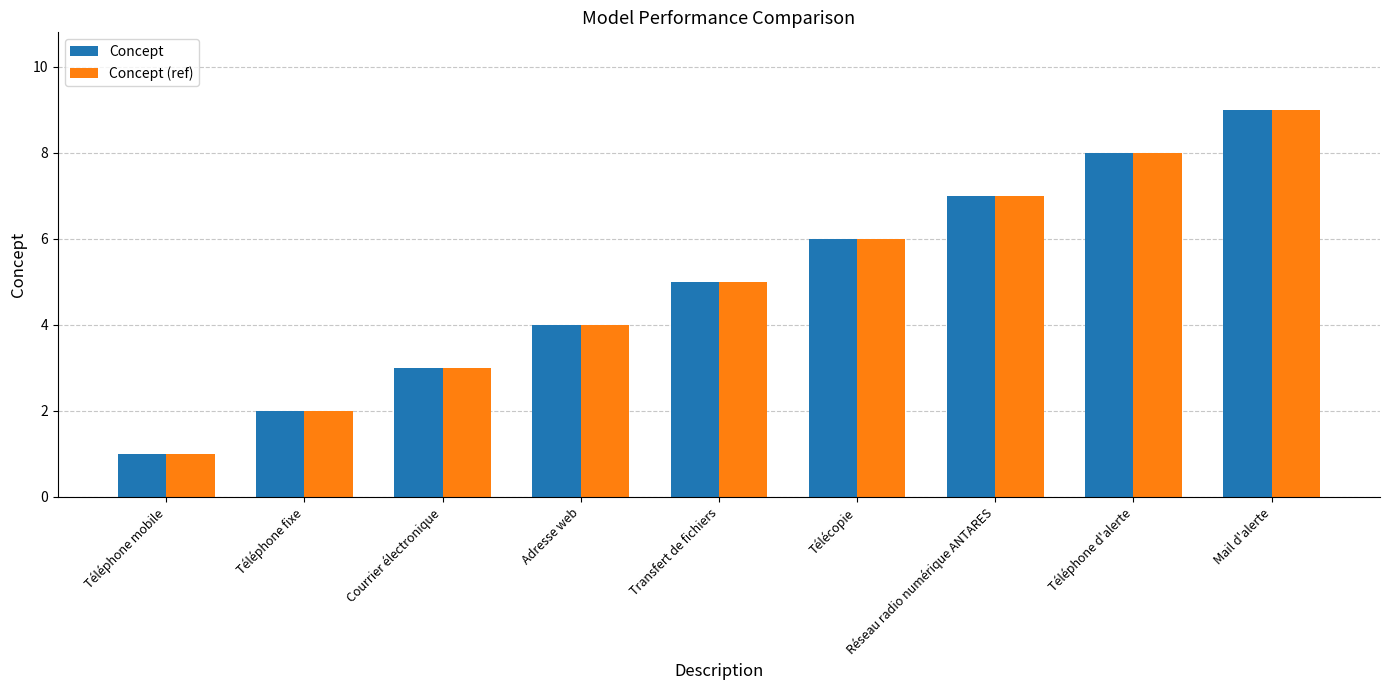

Read the Concept value at Adresse web.

4